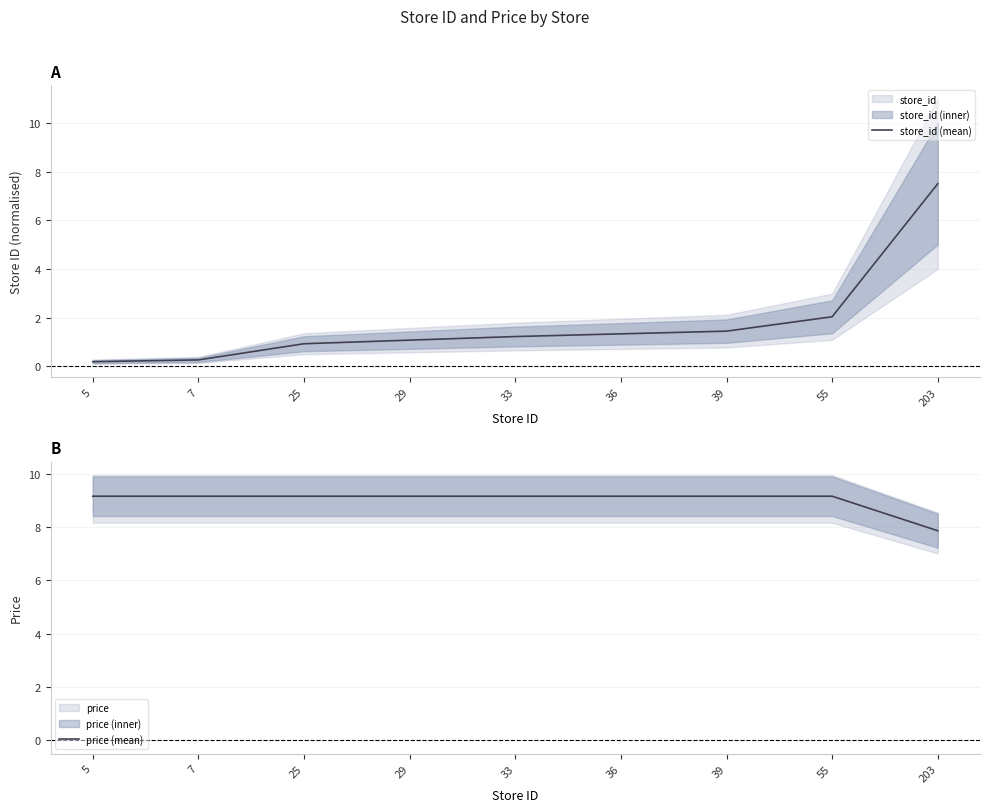

Which category has the highest value across all series?

5